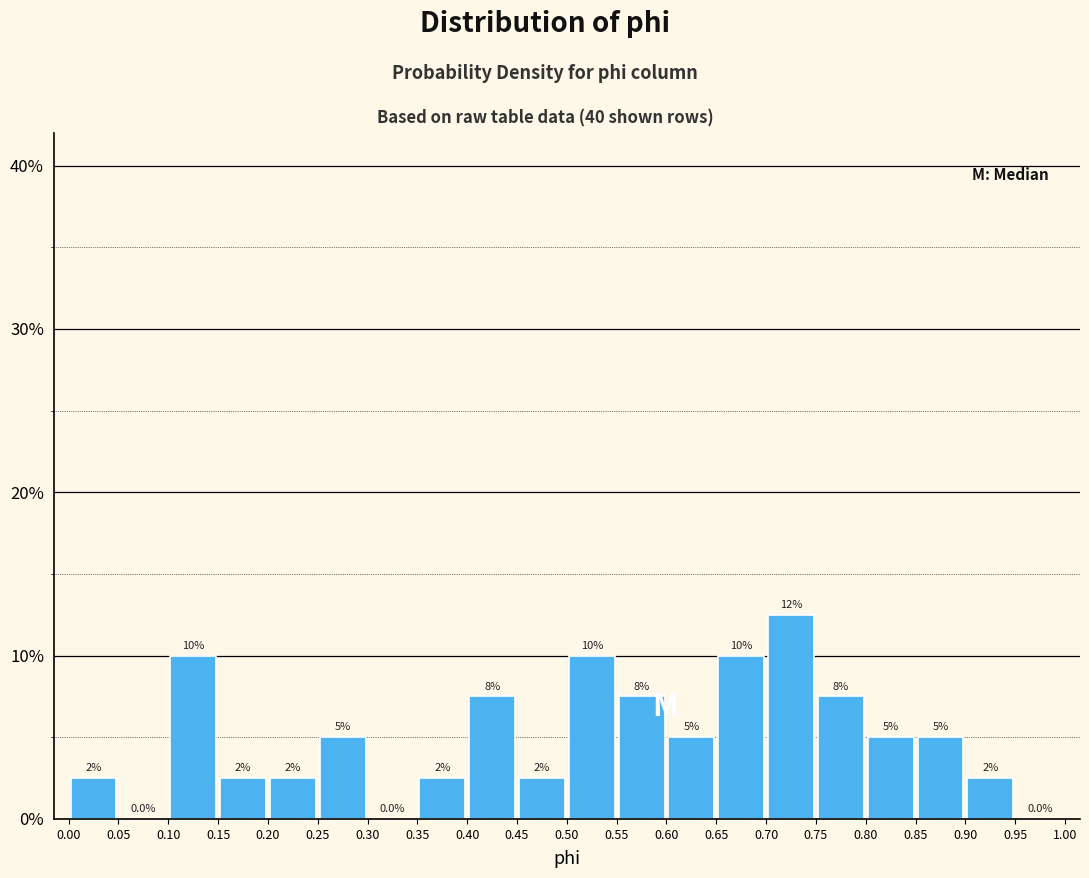

Which range on the x-axis has the tallest bar?

0.70 to 0.75